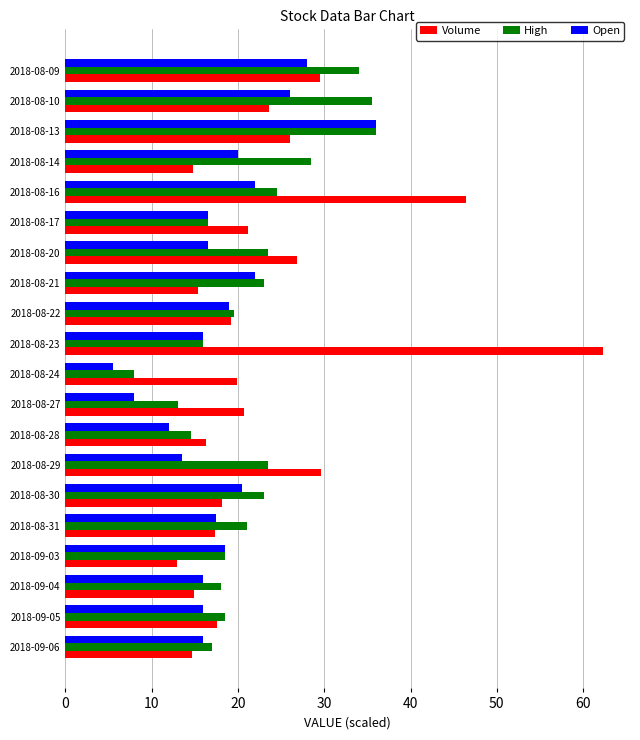

What is the total value across all series at 2018-09-04?

49.0